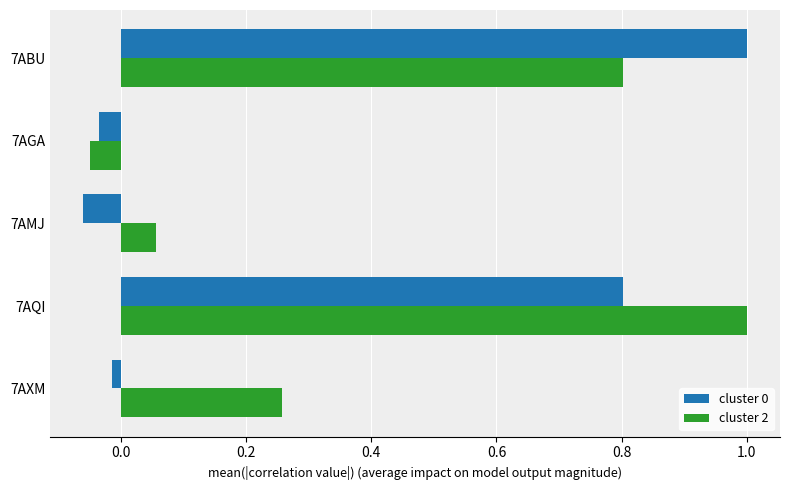

At which label does cluster 0 reach its minimum?

7AMJ